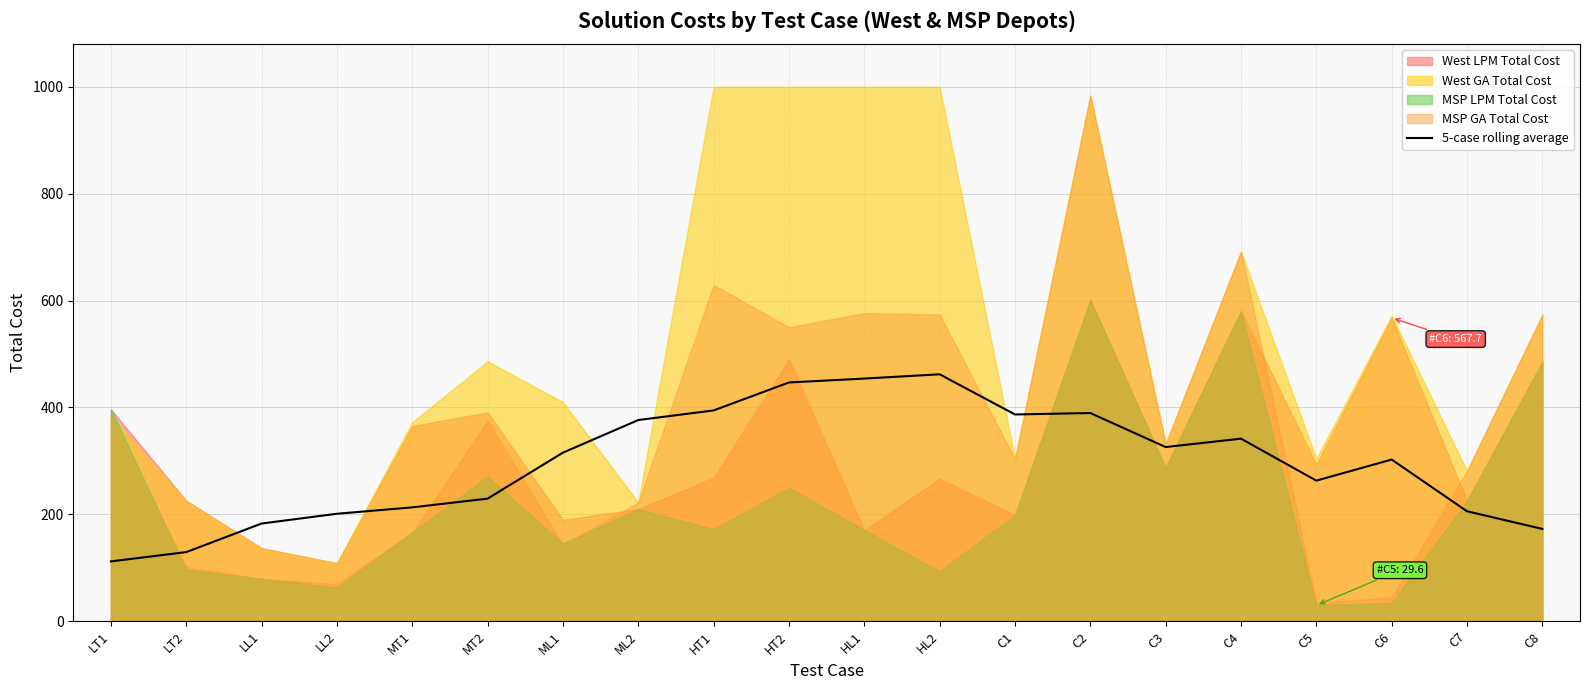

The value of 5-case rolling average at ML2 is 376.4. True or false?

True